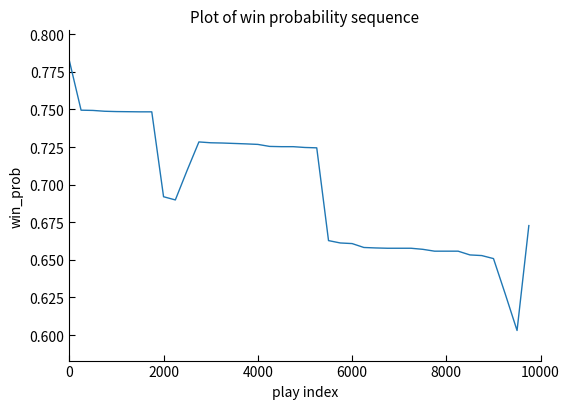

Is this an area chart (filled region under the line)?

No